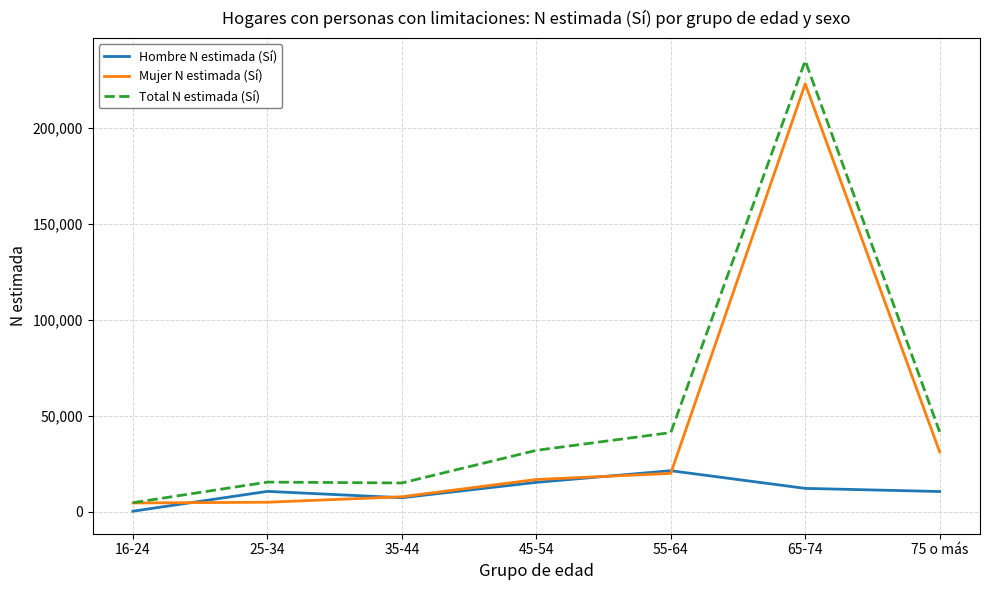

Which series changed the most between 16-24 and 55-64?

Total N estimada (Sí)